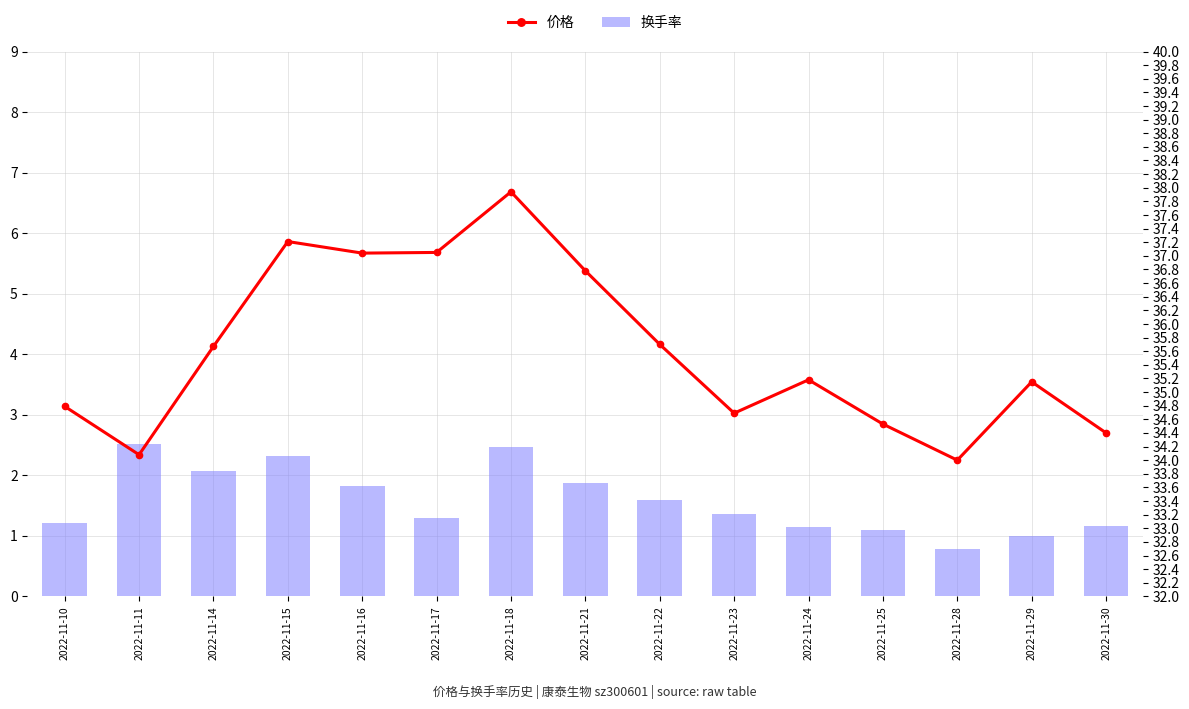

What is the value of the 价格 bar at the 2nd from the left?

34.1